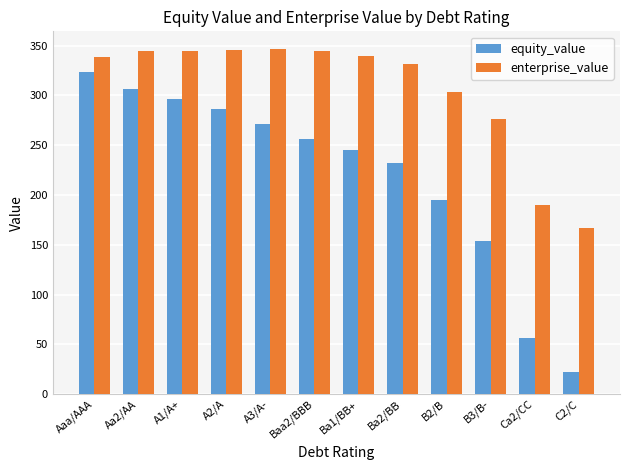

Are the bars grouped side by side (vs. stacked)?

Yes